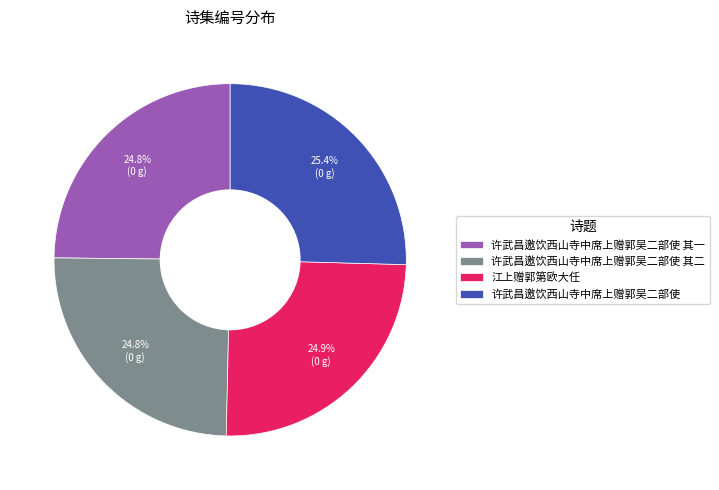

Does 江上赠郭第欧大任 account for over 50% of the chart?

No